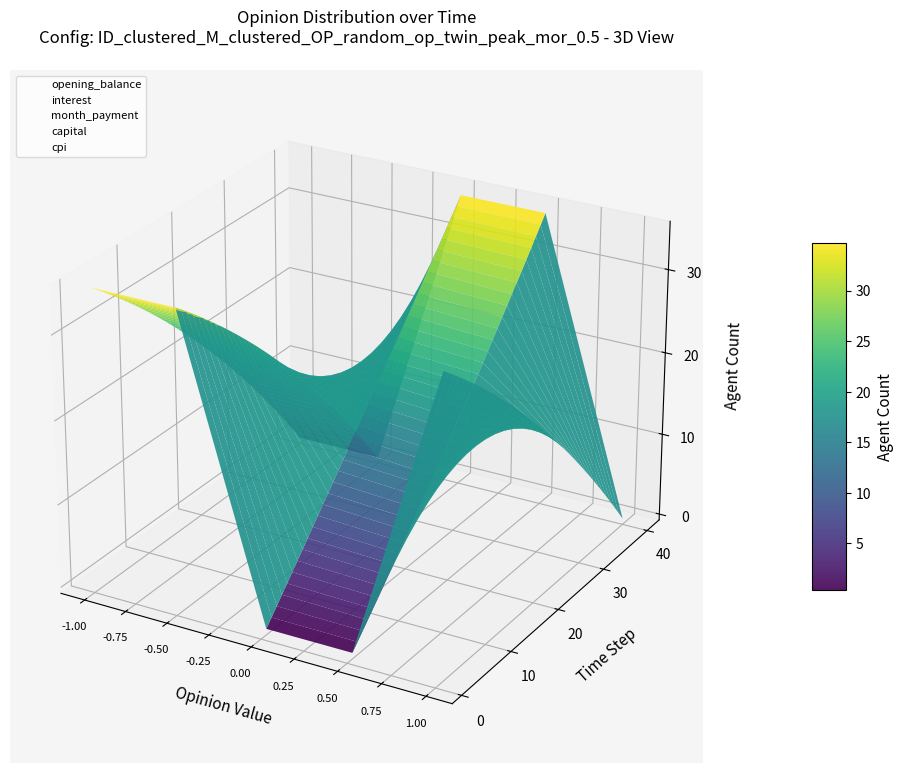

Where does the cpi series first go above 0?

-1.00